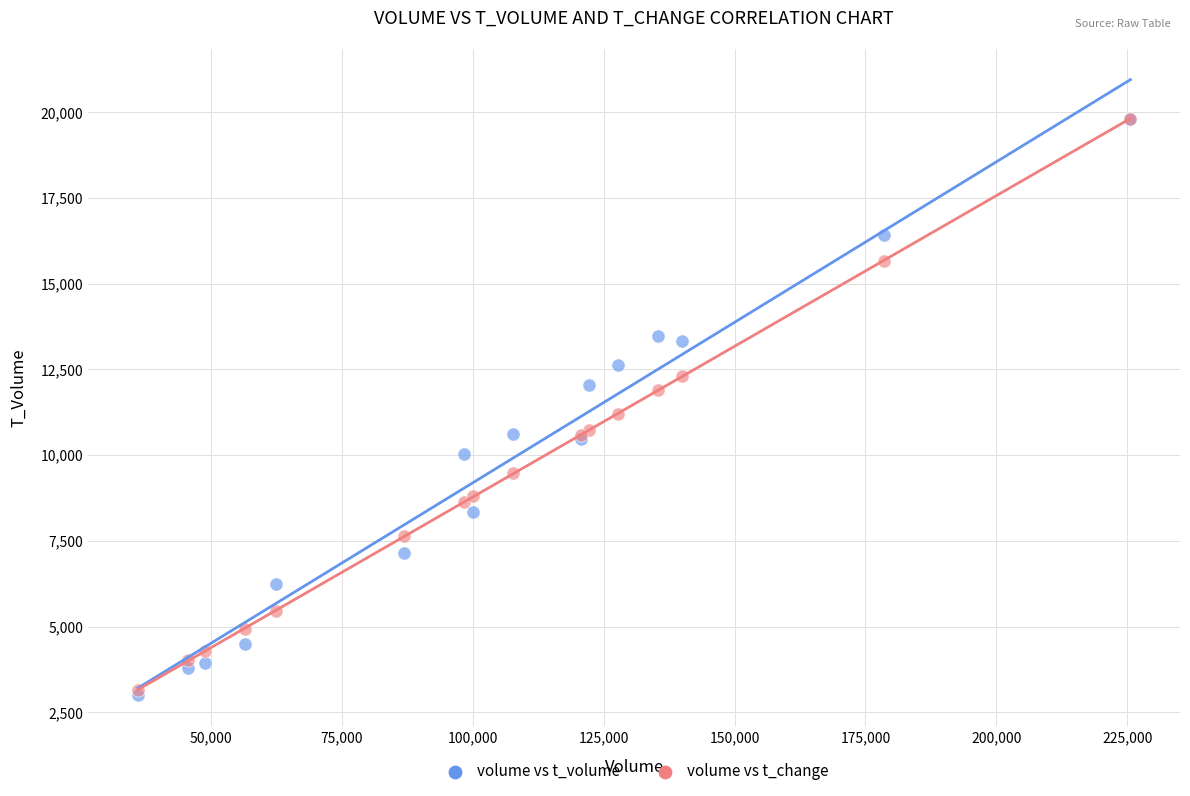

Across all series, what Y value is closest to 11405?

11190.1